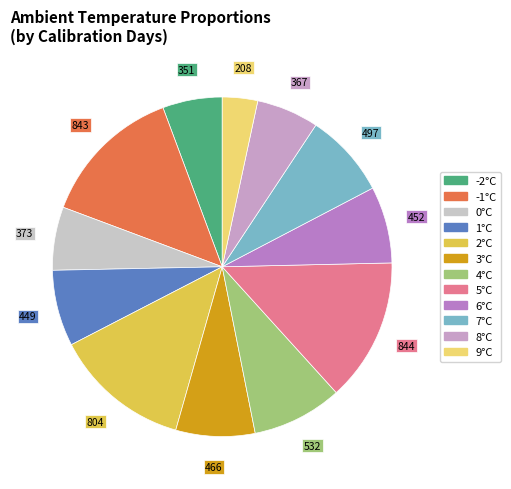

Is there a majority slice in this chart?

No